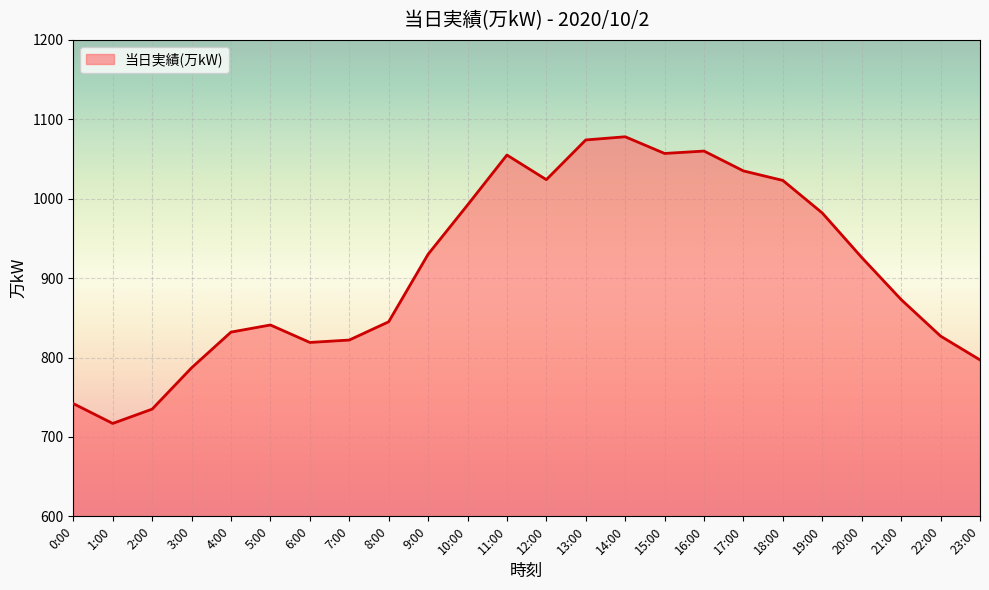

How many lines are shown in the chart?

1